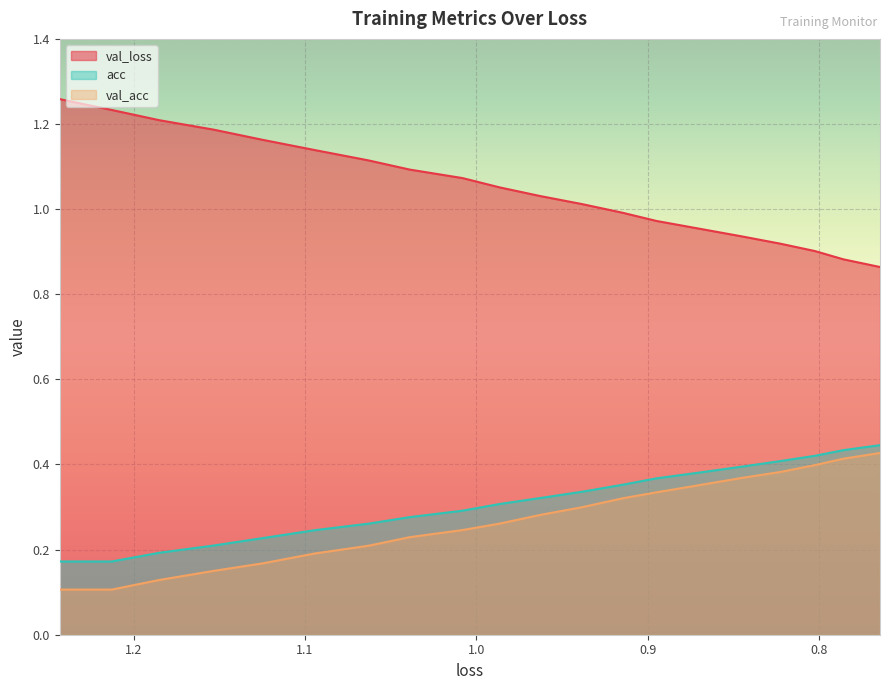

Which series has the largest range (max minus min)?

val_loss